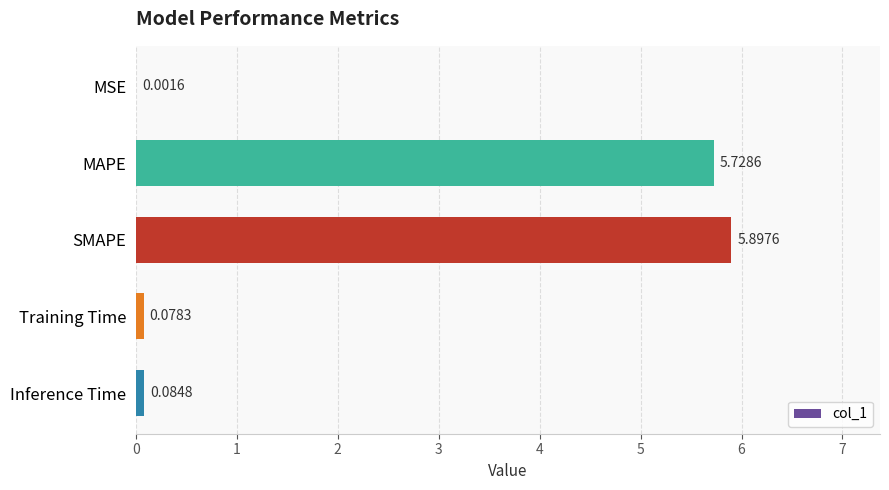

Which label corresponds to the largest value in the chart?

SMAPE